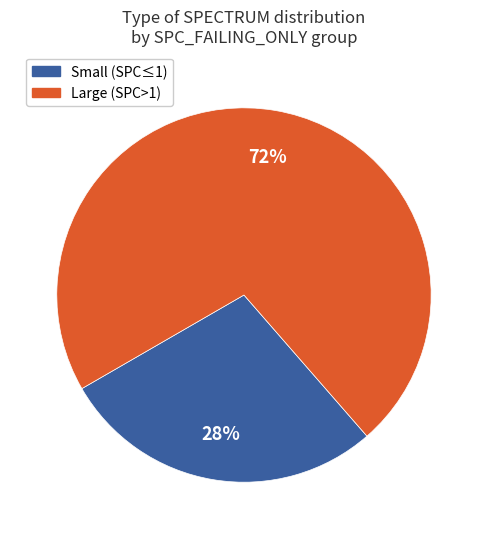

Does any single category account for the majority?

Yes